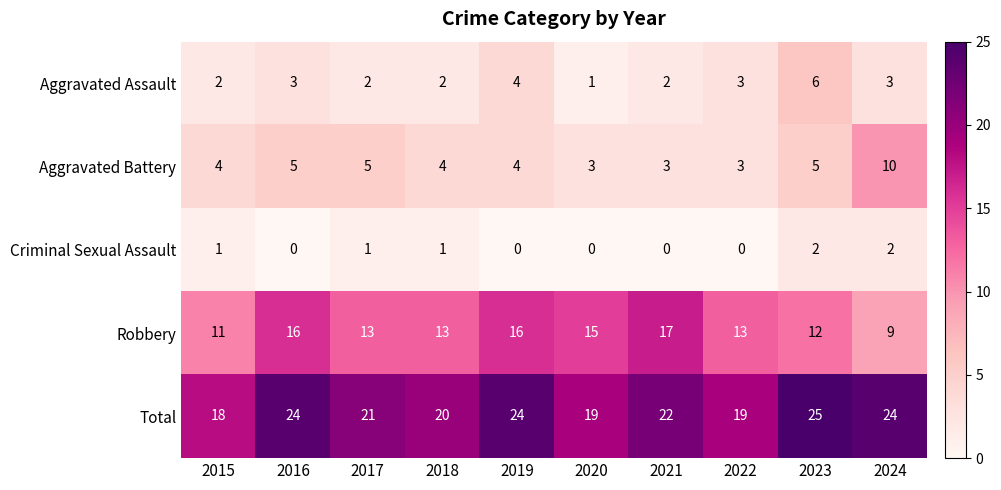

What is the sum of the Aggravated Assault values at 2019 and 2017?

6